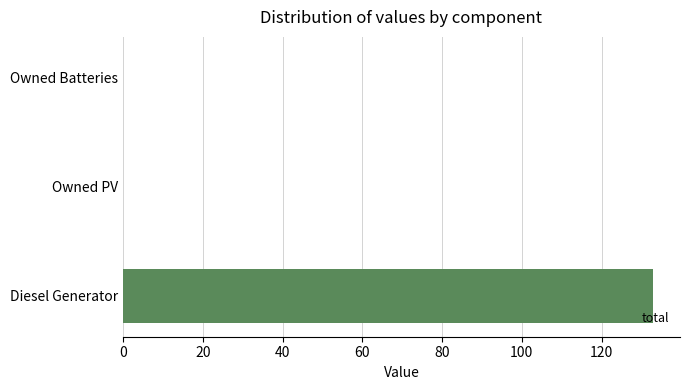

What is the change in value from Diesel Generator to Owned Batteries?

-133